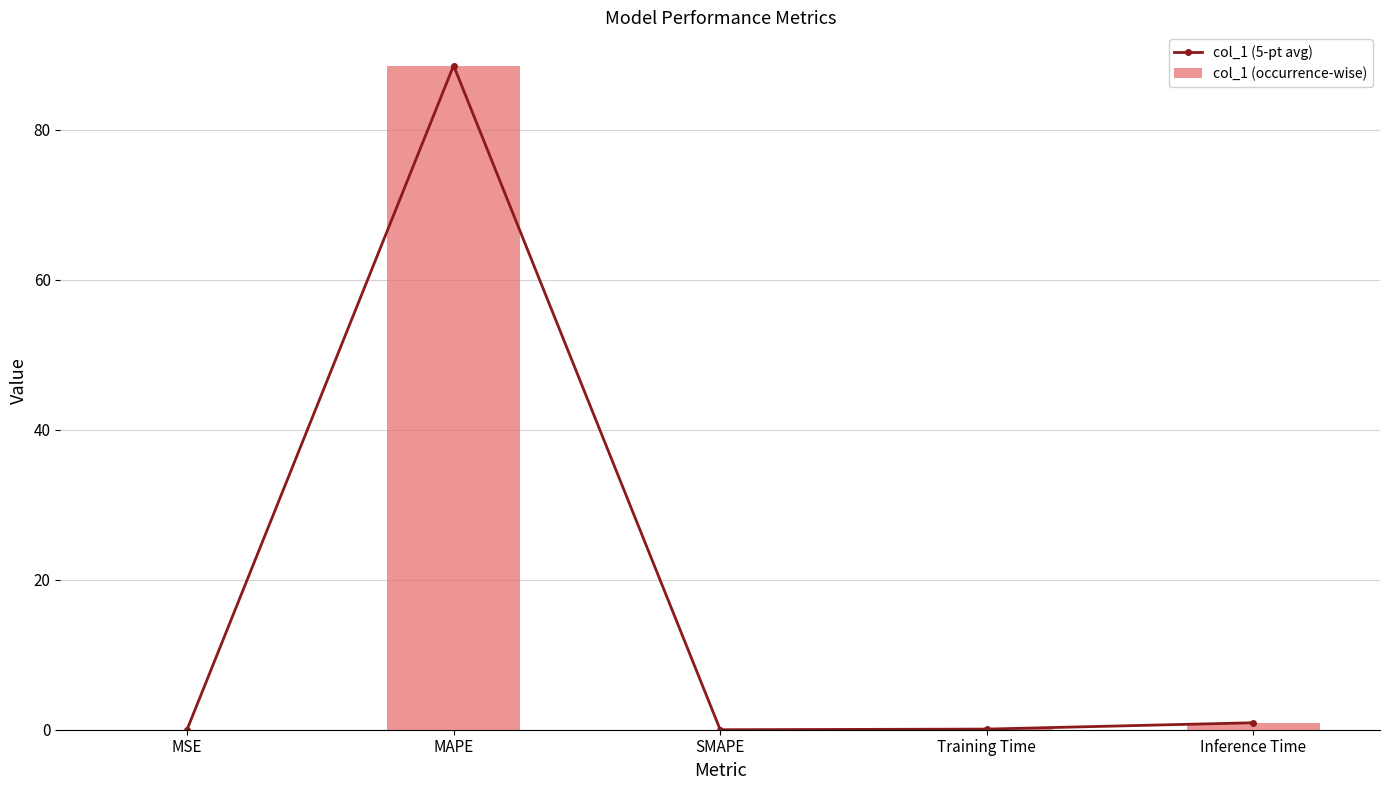

Which series has the largest total across all categories?

col_1 (5-pt avg)